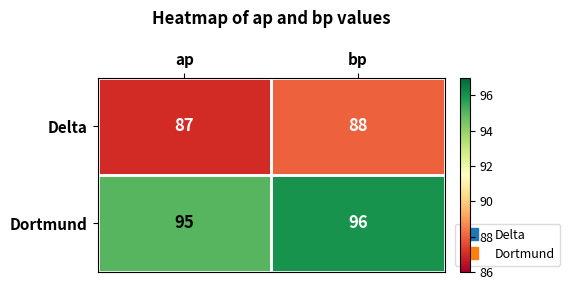

What is the sum of all Delta values?

175